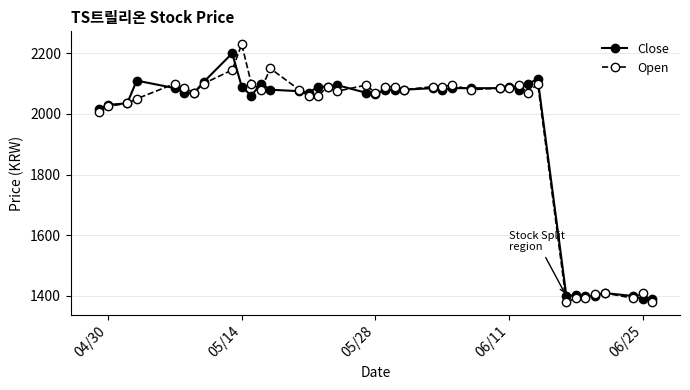

Which series has the widest spread of values?

Open